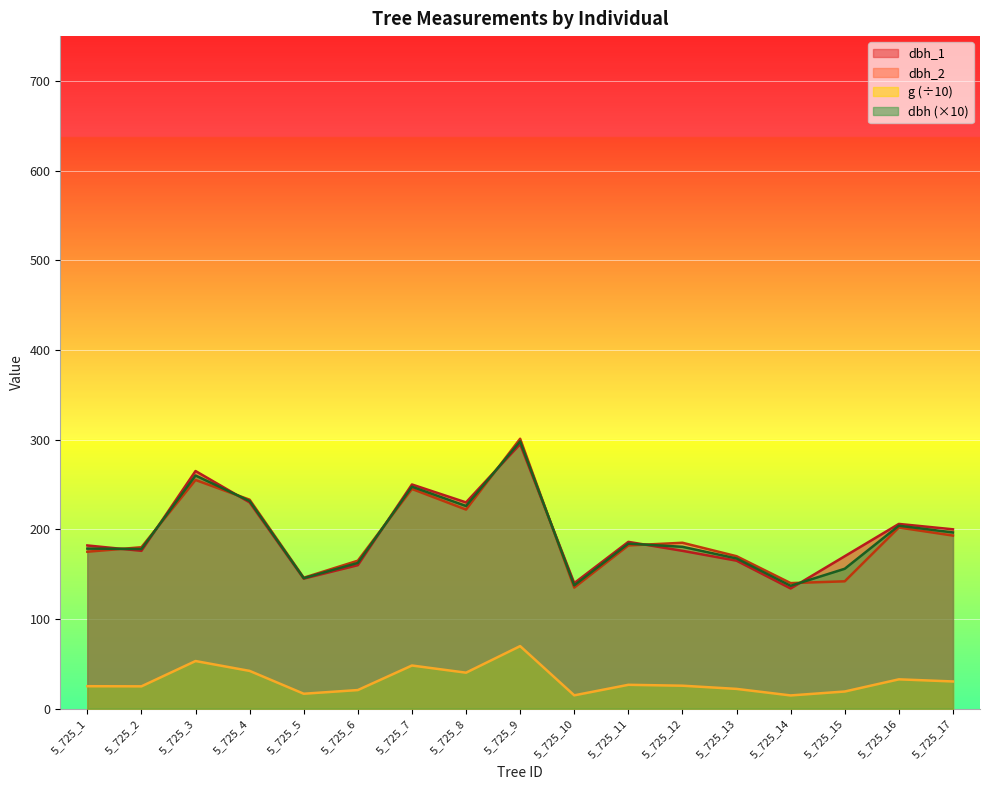

Where does the dbh_1 series first go above 182?

5_725_3